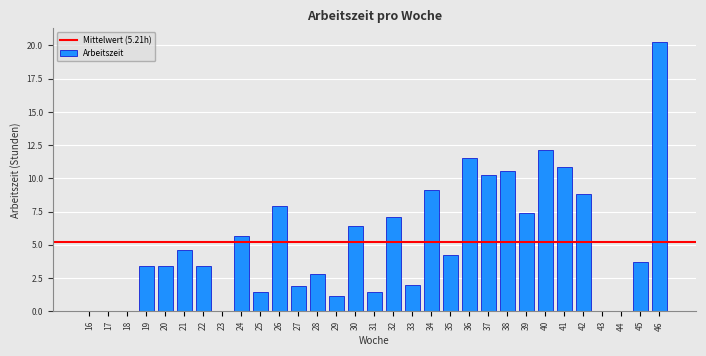

The chart shows a value of 2.0 at 21. True or false?

False